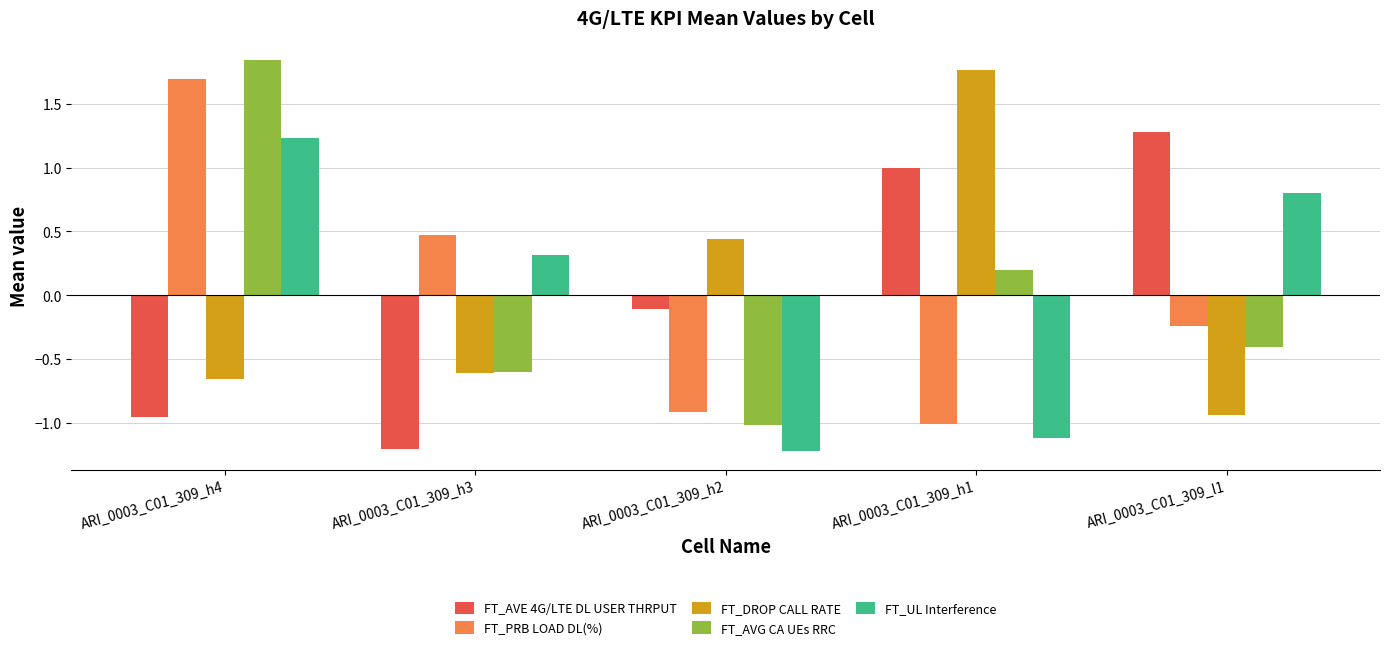

The value of FT_AVG CA UEs RRC at ARI_0003_C01_309_h3 is -0.6. True or false?

True